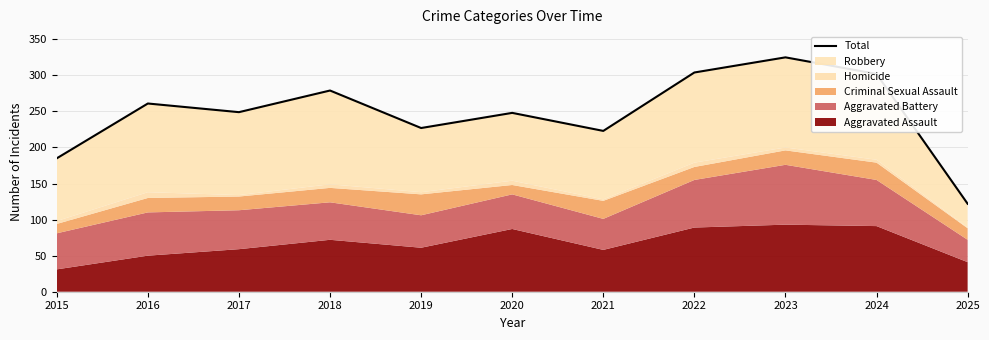

What is the difference between the values at 2017 and 2024?

53